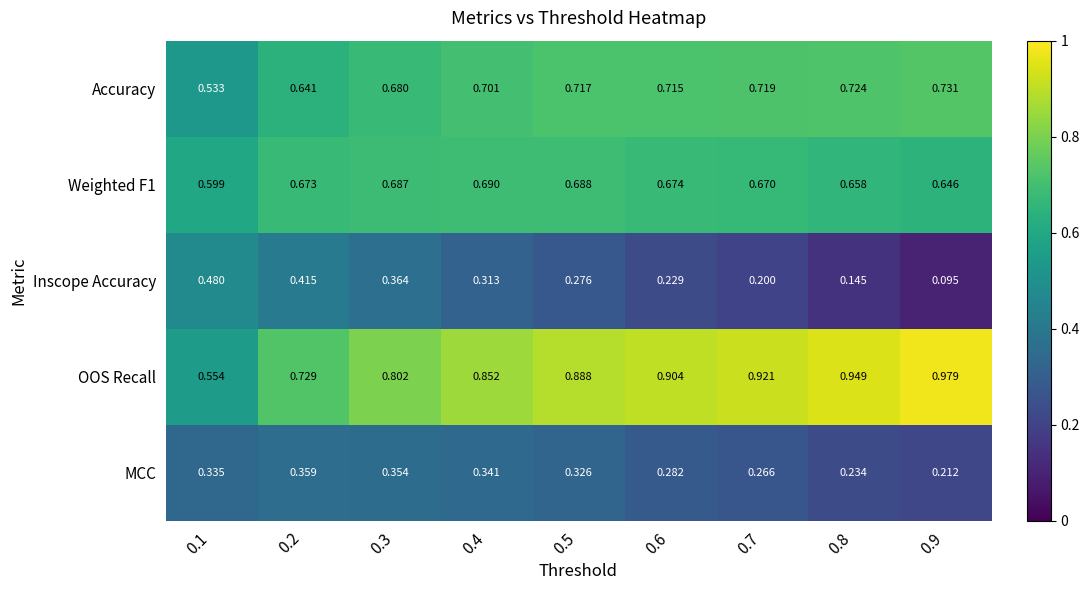

Is the value of Inscope Accuracy at 0.2 greater than the value of MCC at 0.9?

Yes